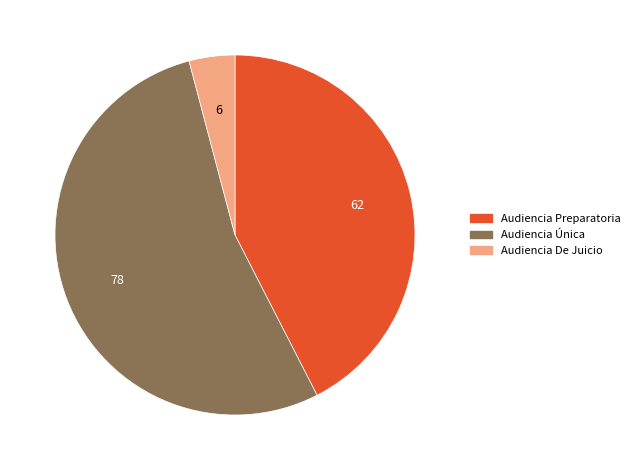

Count the number of slices in the pie.

3